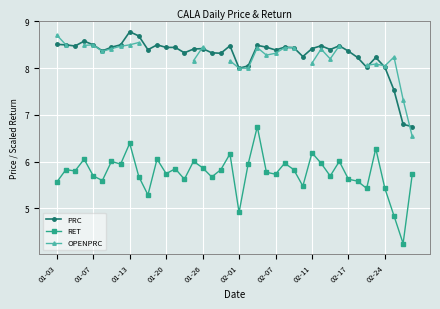

At which label does RET first exceed 5?

01-03